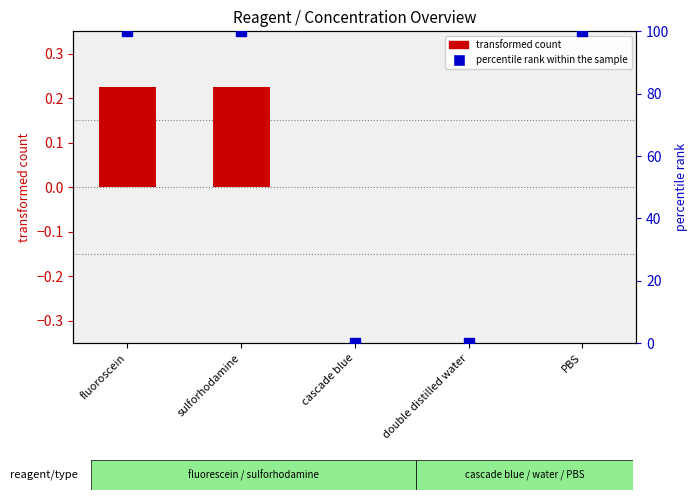

Which series contains the lowest Y value?

transformed count